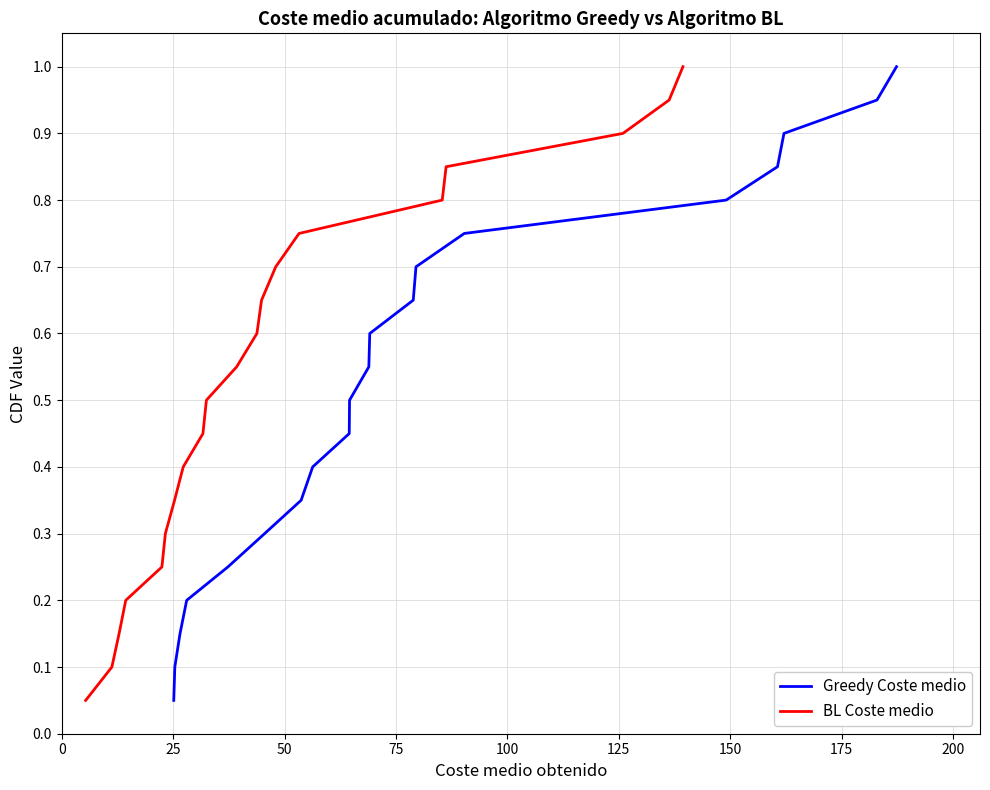

What is the difference between the maximum and minimum values in the BL Coste medio series?

0.9